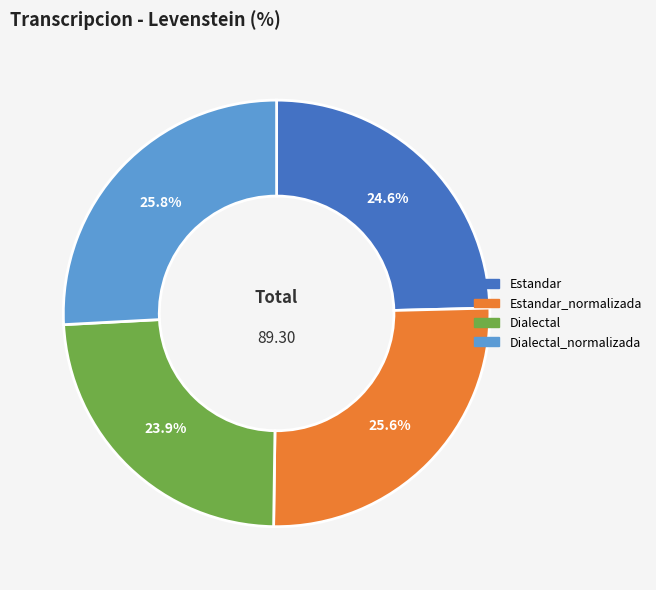

Does any single category account for the majority?

No